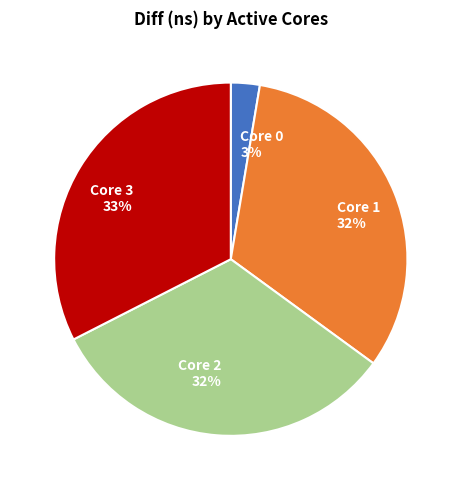

To the nearest percent, what portion does Core 0 represent?

3%